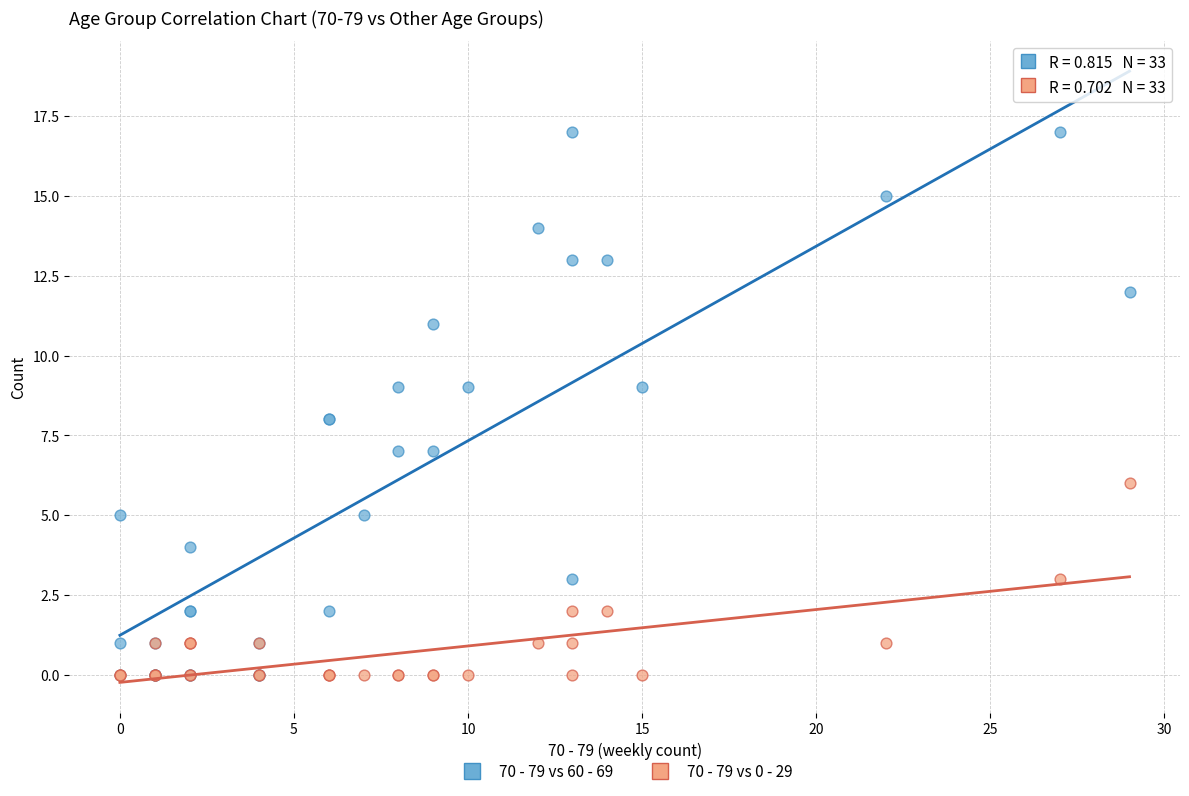

What are all the series names shown in the legend?

70 - 79 vs 60 - 69, 70 - 79 vs 0 - 29